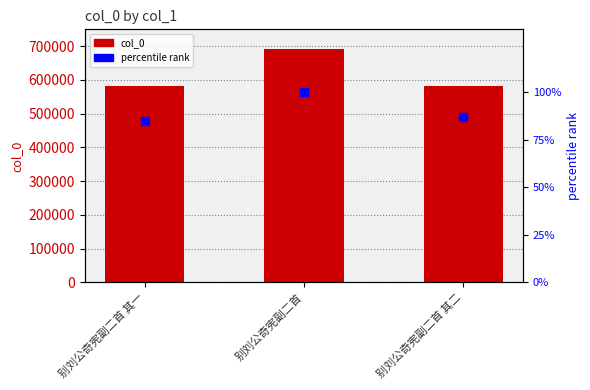

What is the total value across all series at 别刘公奇宪副二首 其一?

581166